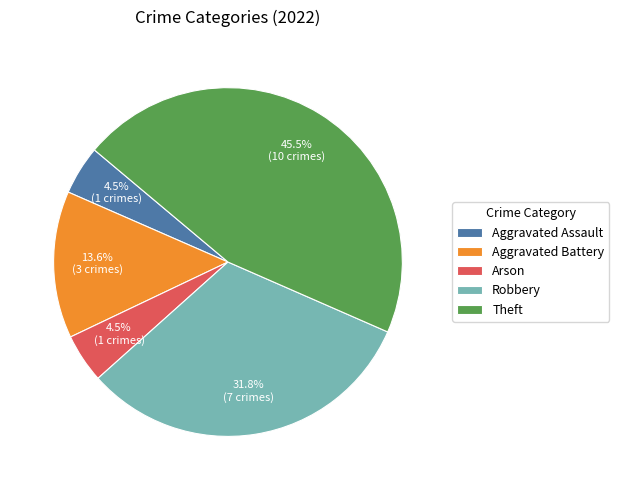

Is there a majority slice in this chart?

No